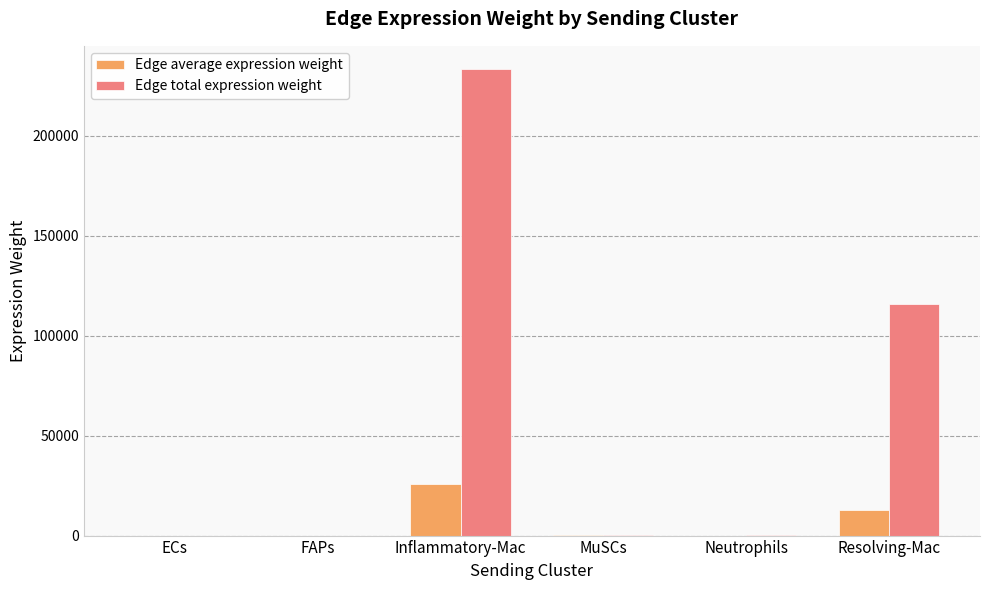

What is the spread (max minus min) of values at Inflammatory-Mac?

207275.7